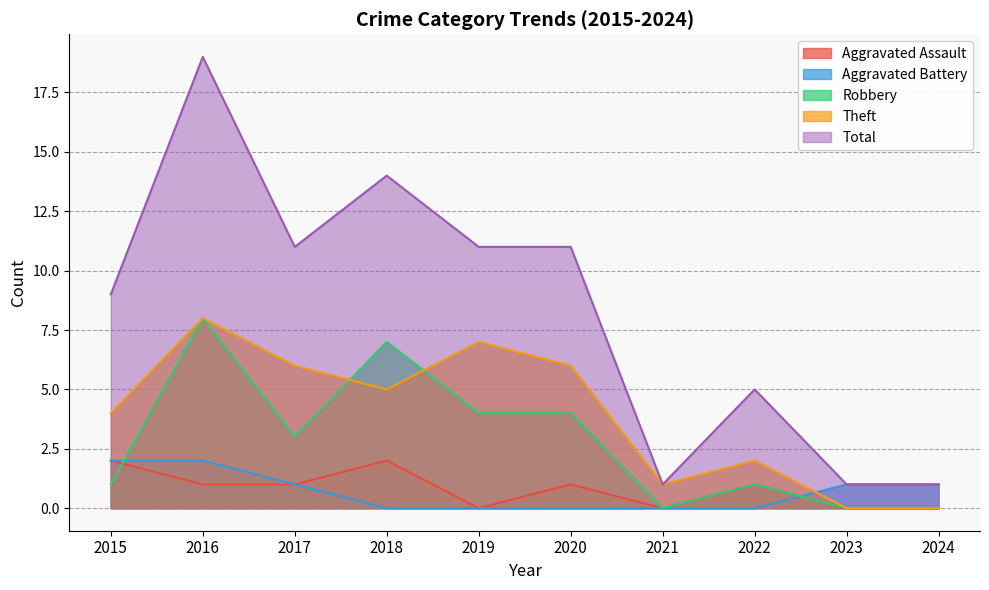

The value of Theft at 2017 is 6. True or false?

True